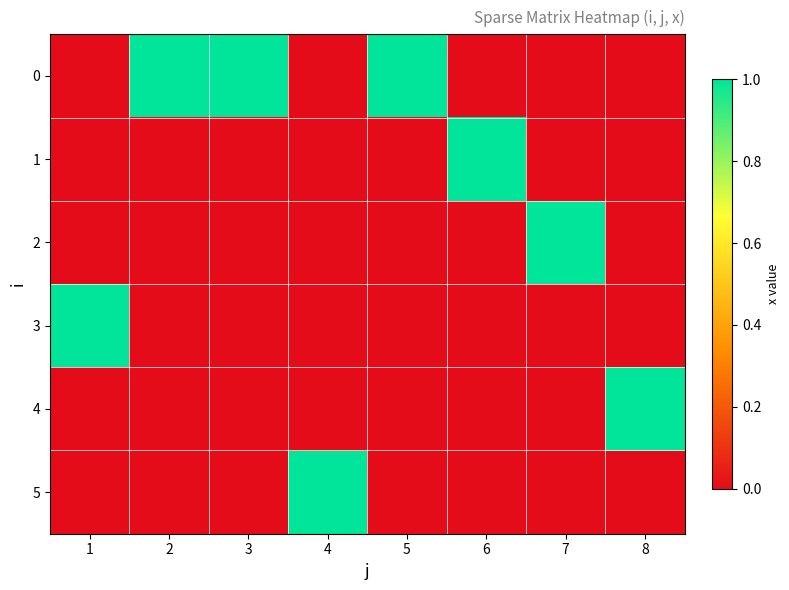

Reading left to right, transcribe all the data shown in this chart.

0: 1=0	2=1	3=1	4=0	5=1	6=0	7=0	8=0
1: 1=0	2=0	3=0	4=0	5=0	6=1	7=0	8=0
2: 1=0	2=0	3=0	4=0	5=0	6=0	7=1	8=0
3: 1=1	2=0	3=0	4=0	5=0	6=0	7=0	8=0
4: 1=0	2=0	3=0	4=0	5=0	6=0	7=0	8=1
5: 1=0	2=0	3=0	4=1	5=0	6=0	7=0	8=0